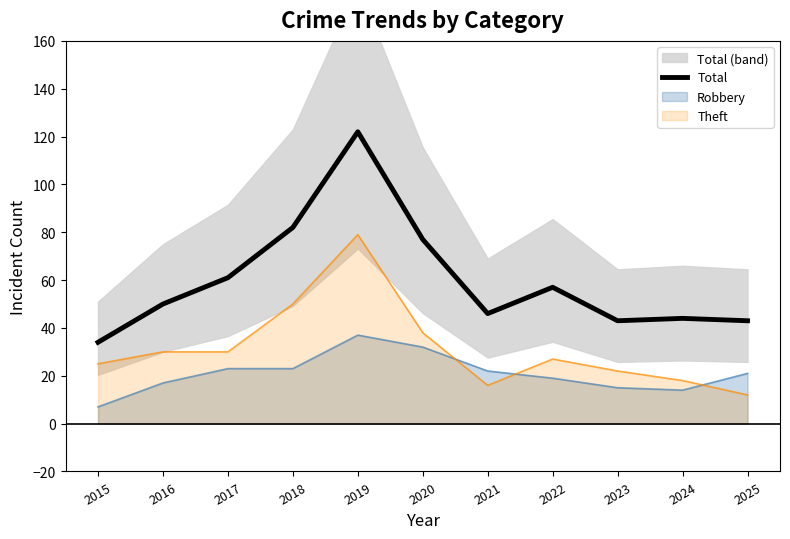

Does the chart have visible grid lines?

No